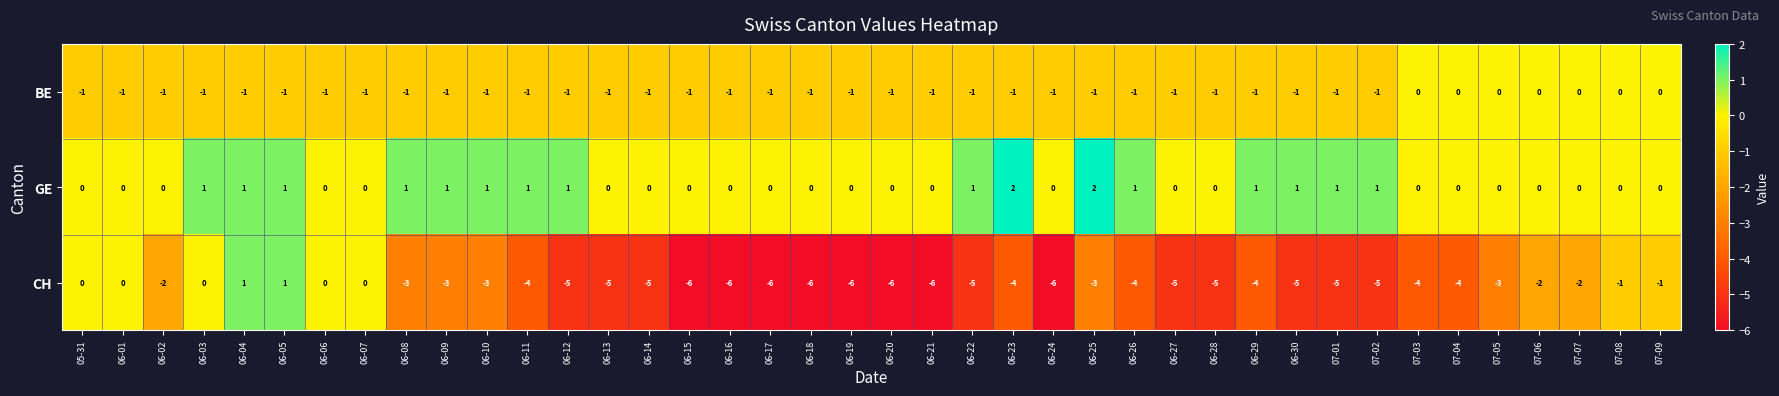

True or false: GE has a value of 1 at 06-28.

False